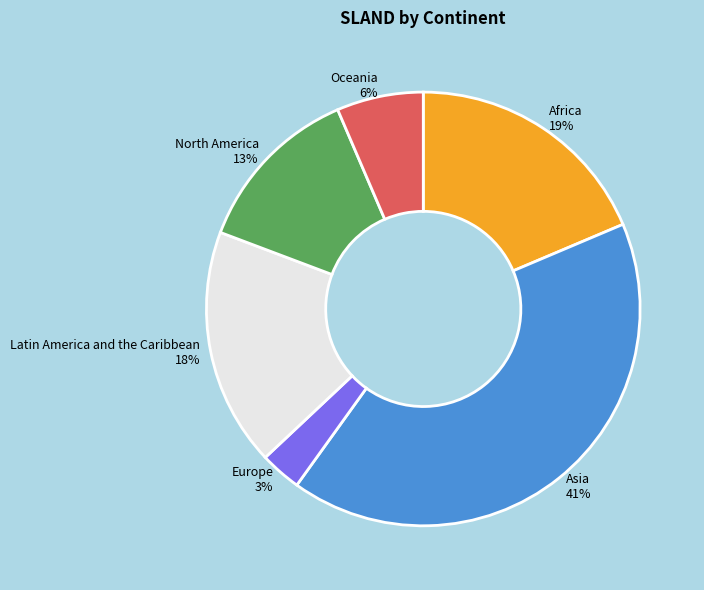

To the nearest percent, what is the difference between the Latin America and the Caribbean 18% and North America 13% slice percentages?

5%